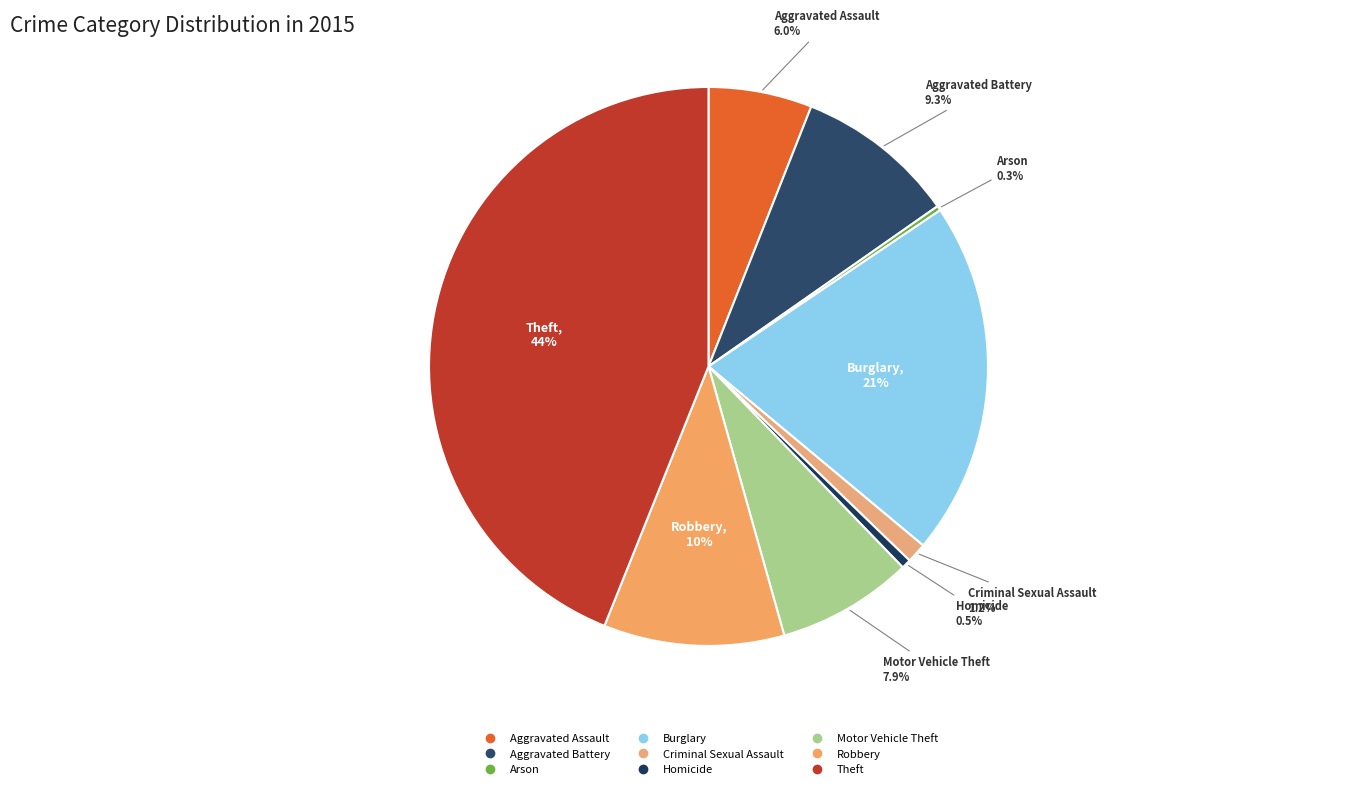

Approximately how many times larger is the value at Aggravated Battery compared to Aggravated Assault?

1.6